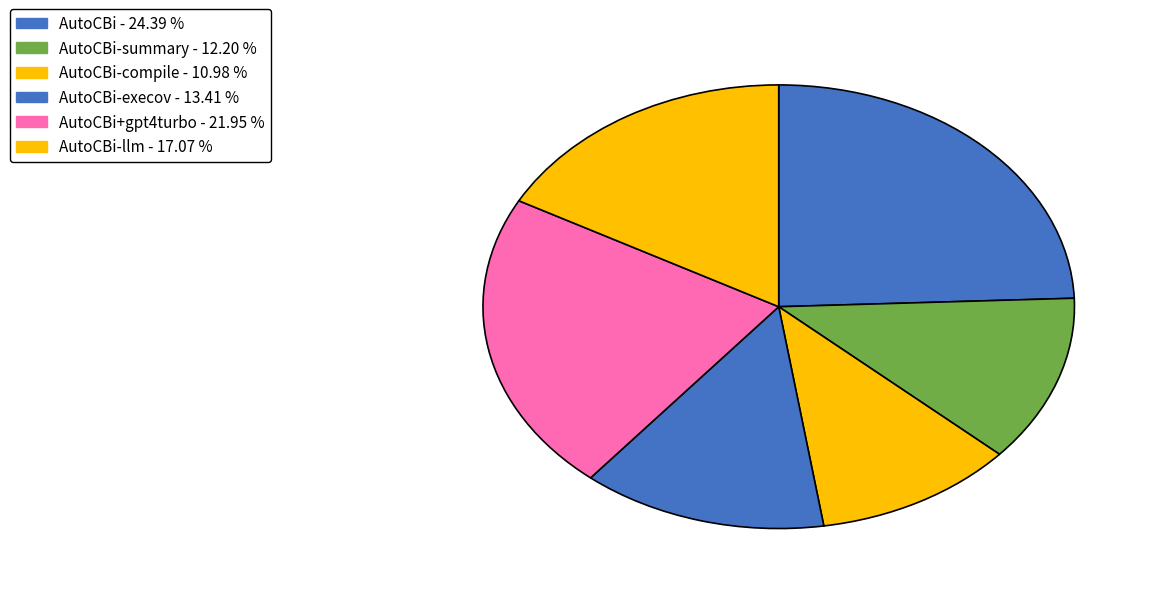

Is there any slice that represents more than half of the pie?

No